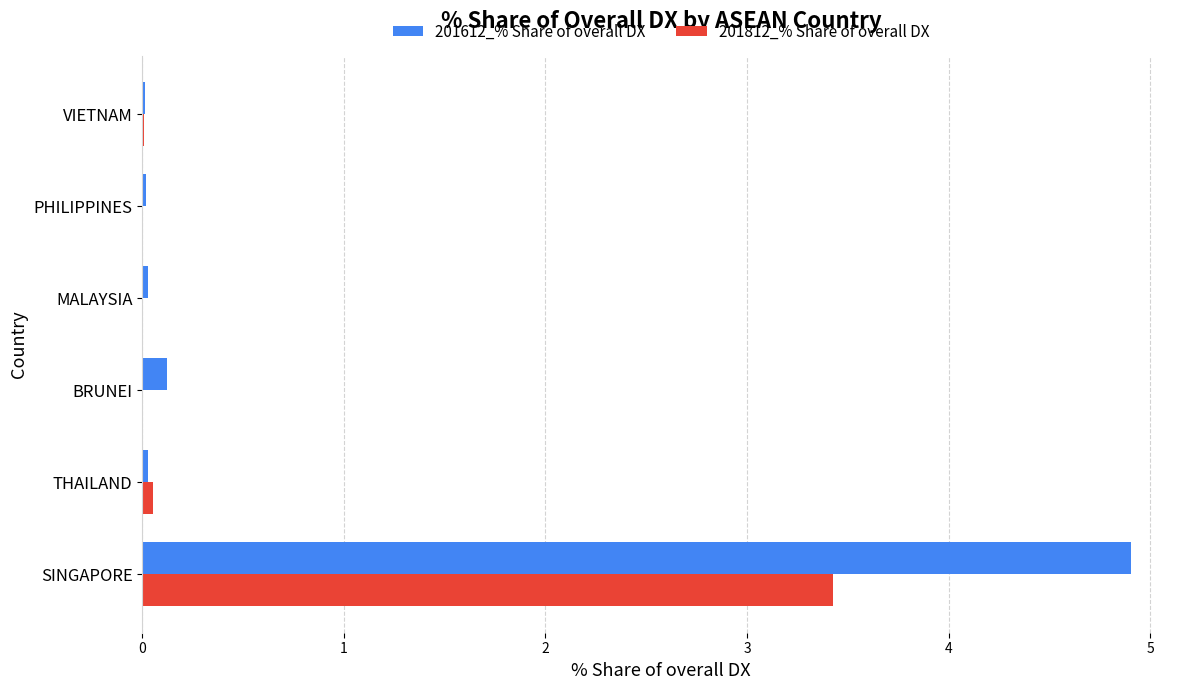

Which series has the widest spread of values?

201612_% Share of overall DX